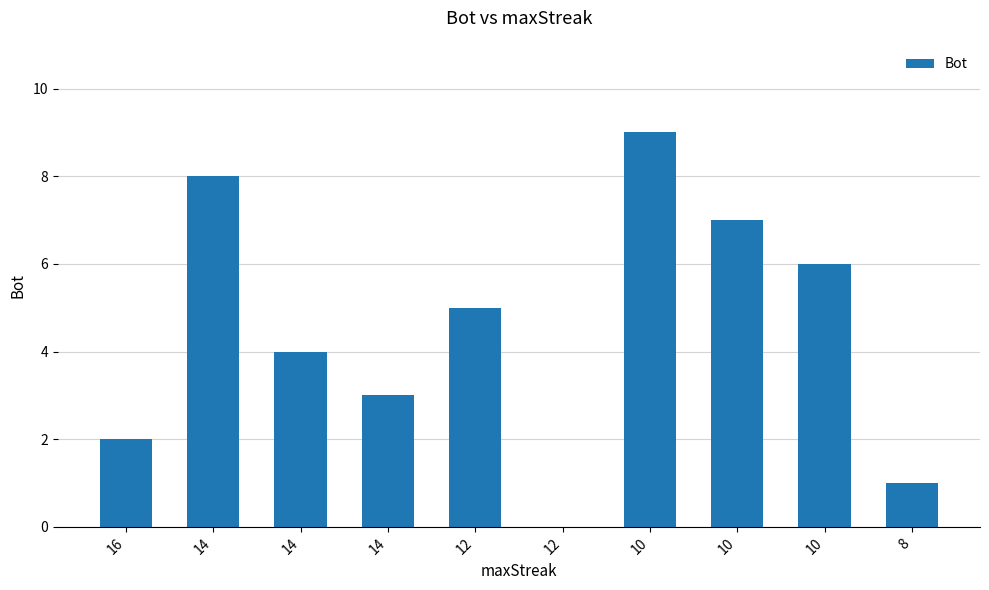

Rank the categories by value from lowest to highest.

12, 8, 16, 14, 14, 12, 10, 10, 14, 10